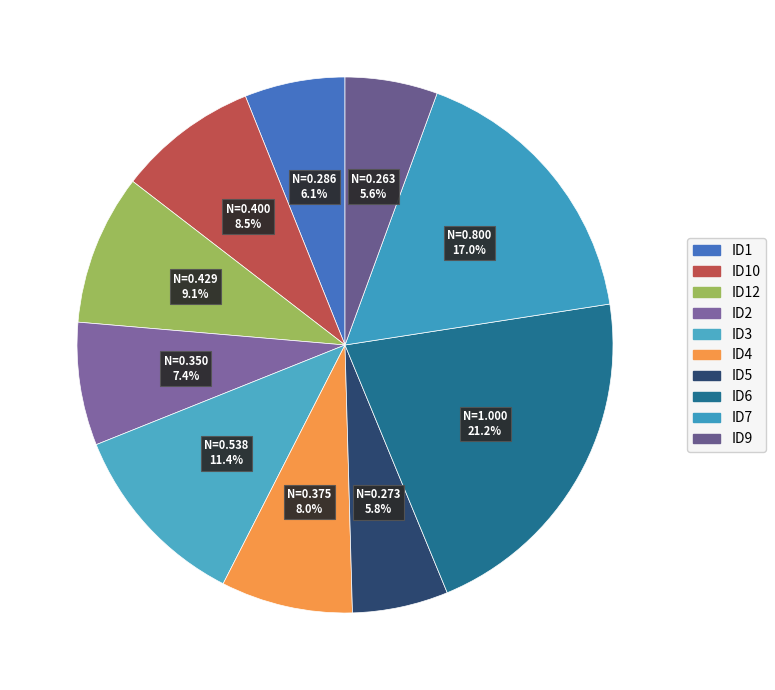

Is ID9 the majority of the pie?

No